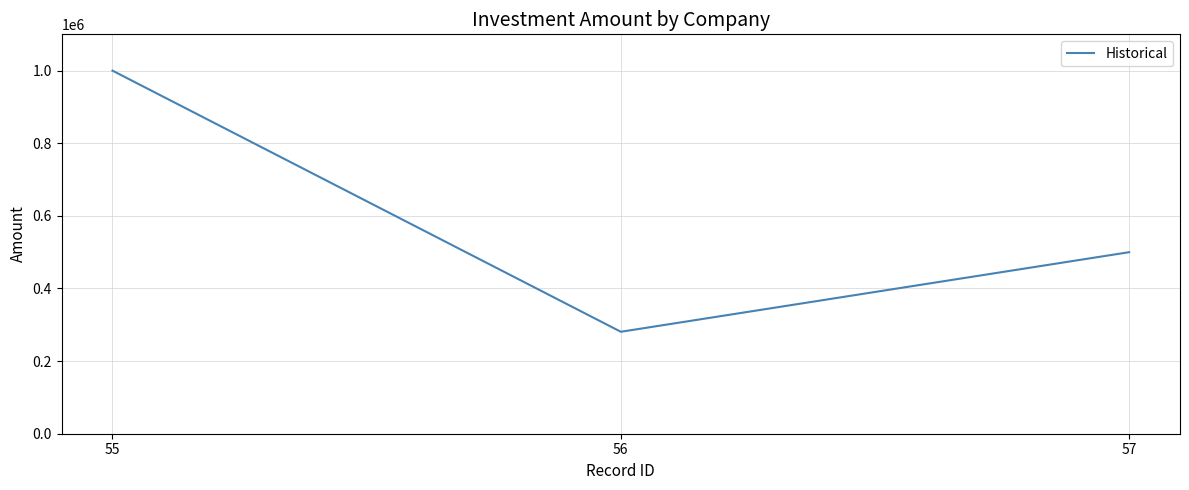

Between 56 and 55, which is larger?

55